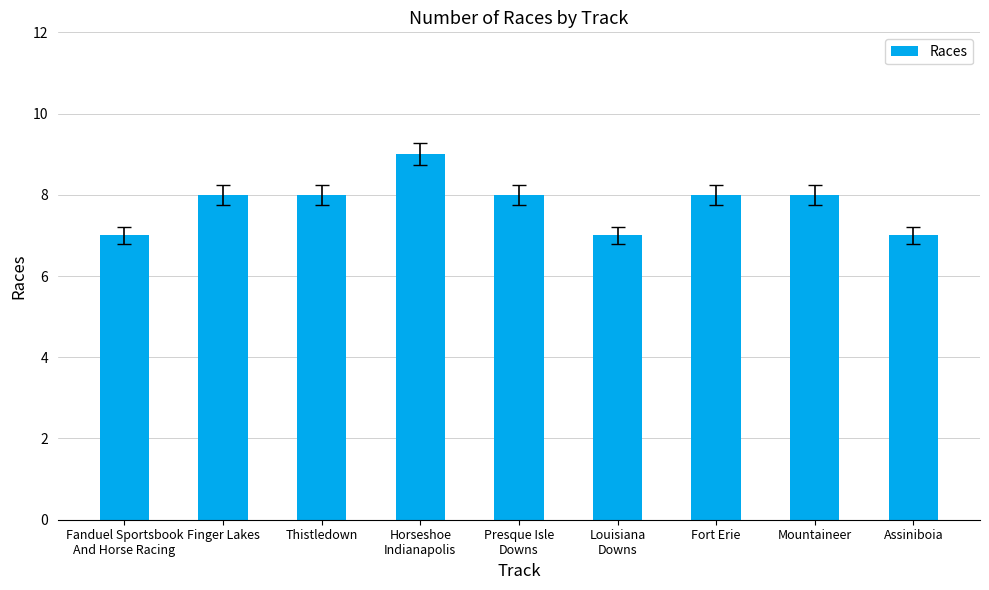

What is the maximum value shown in the chart?

9